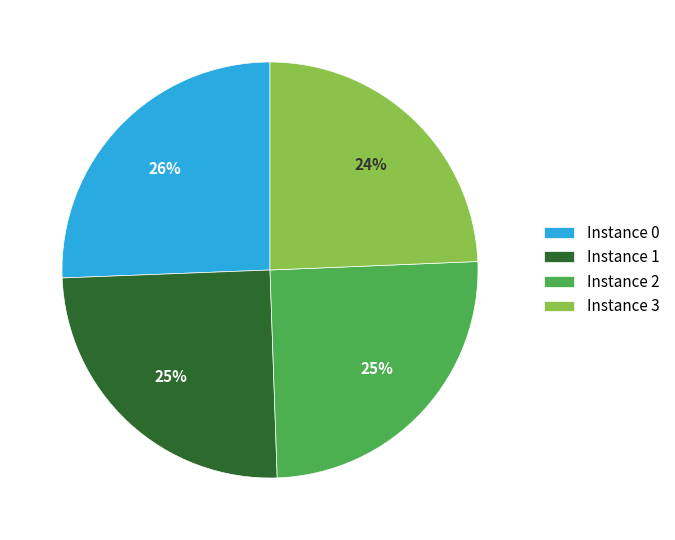

Is there any slice that represents more than half of the pie?

No